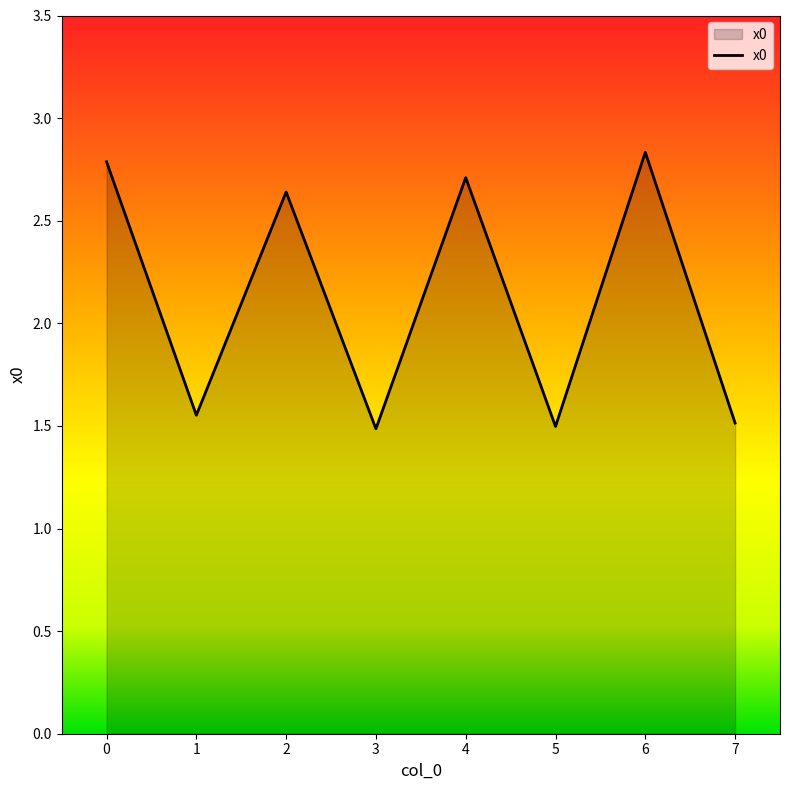

What is the change in value from 2 to 3?

-1.2